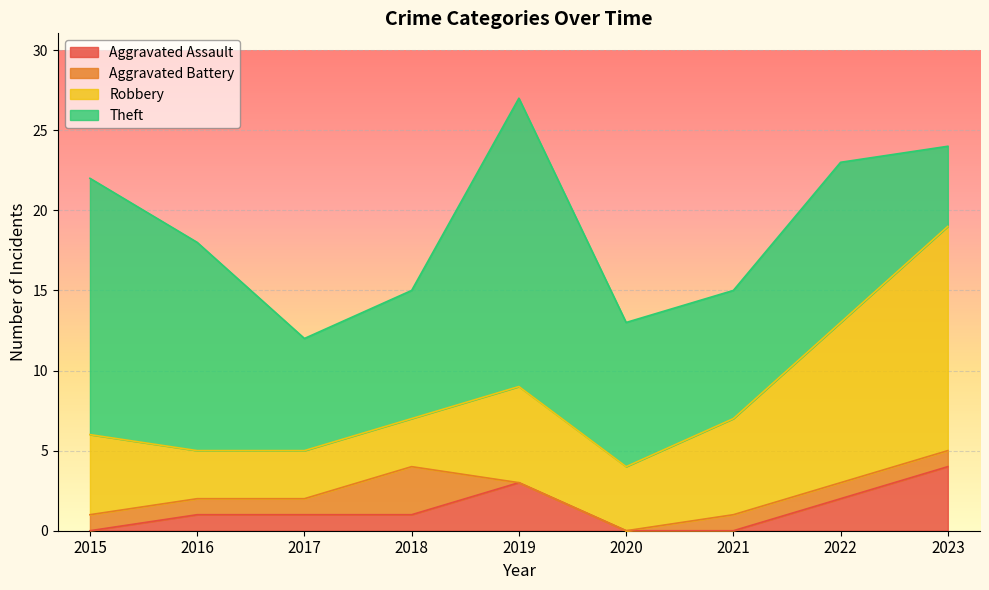

Reading left to right, extract all data points from this chart.

Aggravated Assault: 2015=0	2016=1	2017=1	2018=1	2019=3	2020=0	2021=0	2022=2	2023=4
Aggravated Battery: 2015=1	2016=1	2017=1	2018=3	2019=0	2020=0	2021=1	2022=1	2023=1
Robbery: 2015=5	2016=3	2017=3	2018=3	2019=6	2020=4	2021=6	2022=10	2023=14
Theft: 2015=16	2016=13	2017=7	2018=8	2019=18	2020=9	2021=8	2022=10	2023=5